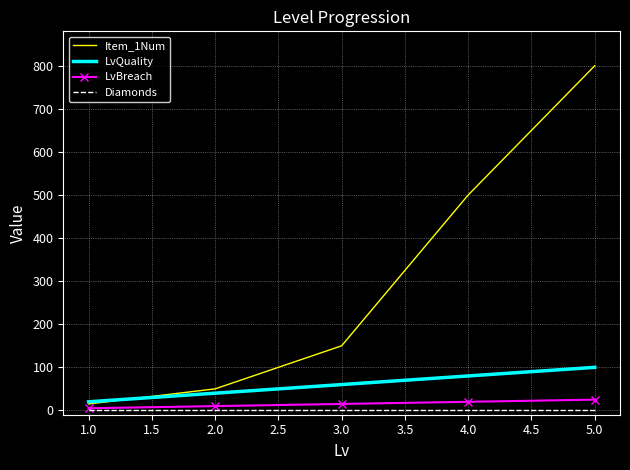

At which category is the sum across all series the highest?

5.0